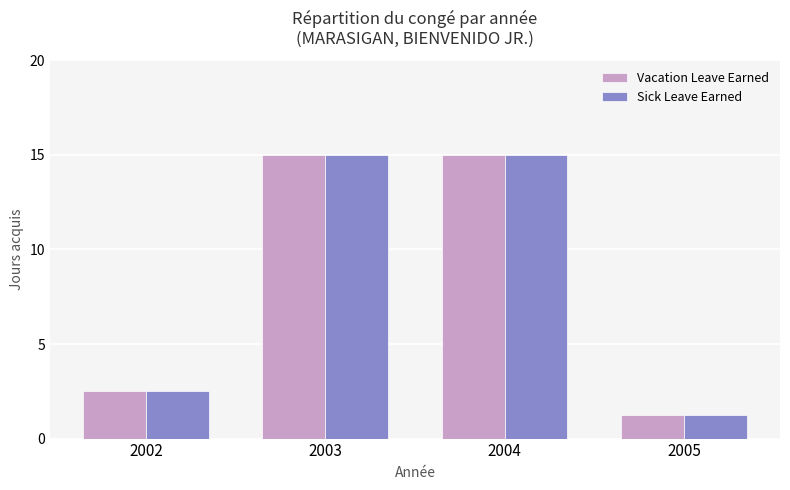

True or false: Sick Leave Earned has a value of 2.5 at 2002.

True